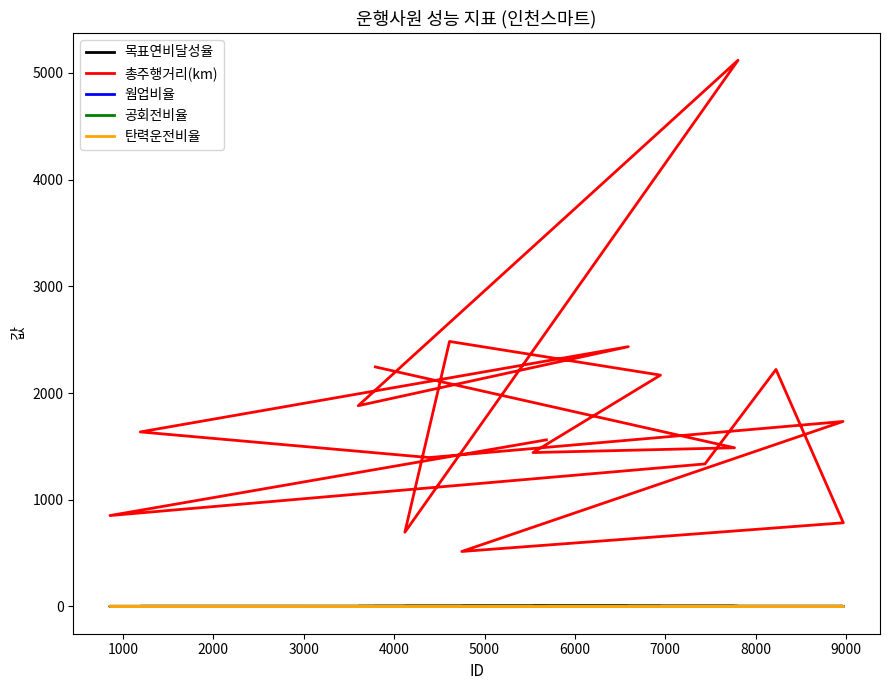

The 웜업비율 series shows 0.0 at 2000. True or false?

True